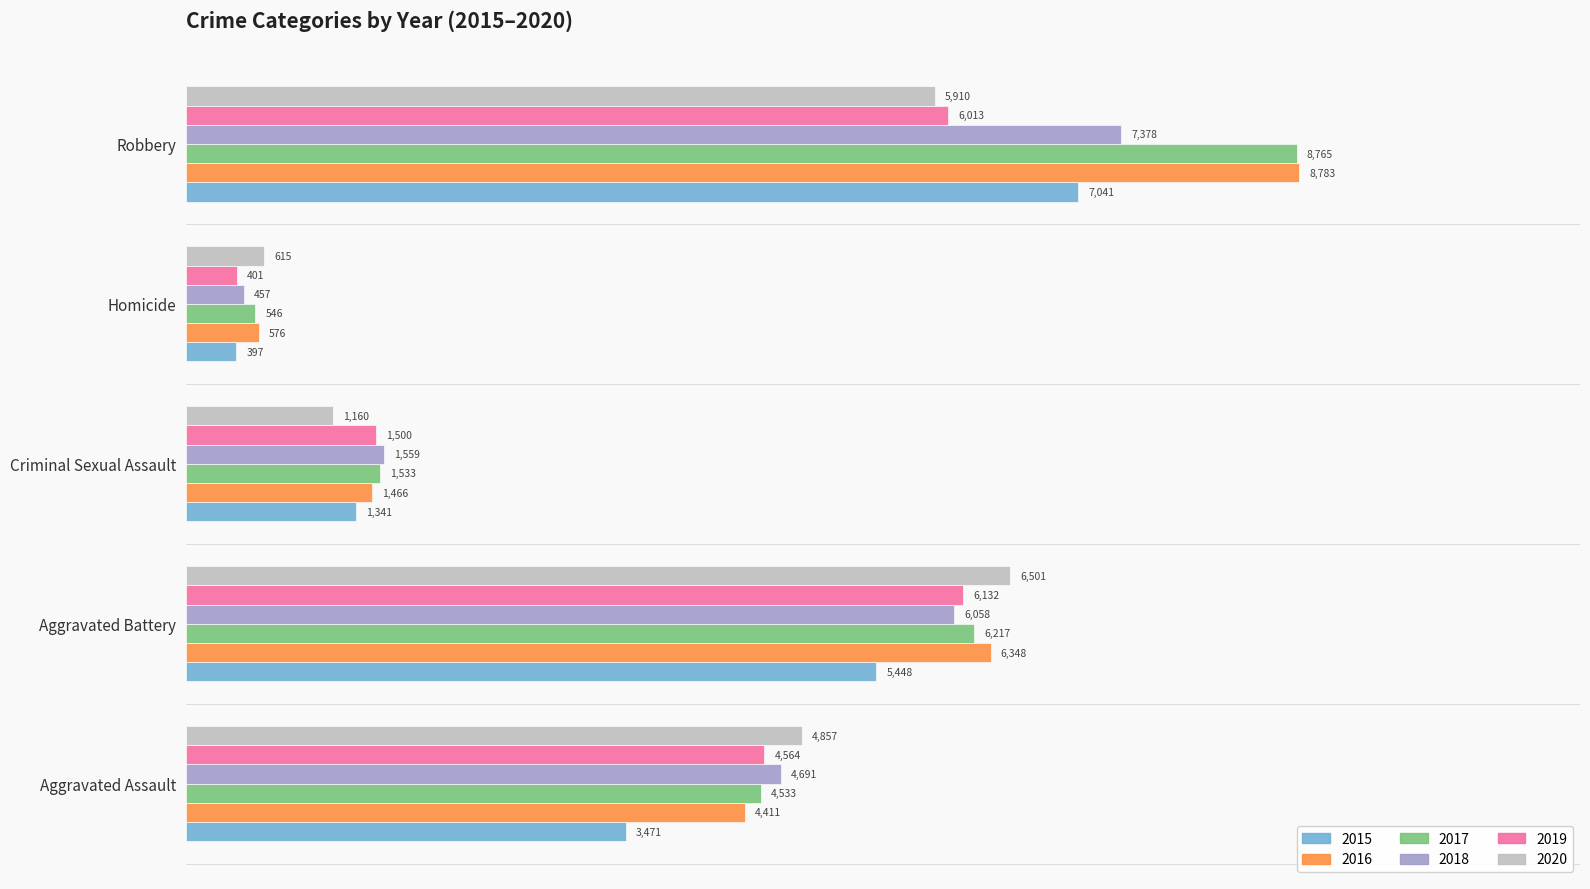

List the labels in order of 2017 value, smallest first.

Homicide, Criminal Sexual Assault, Aggravated Assault, Aggravated Battery, Robbery